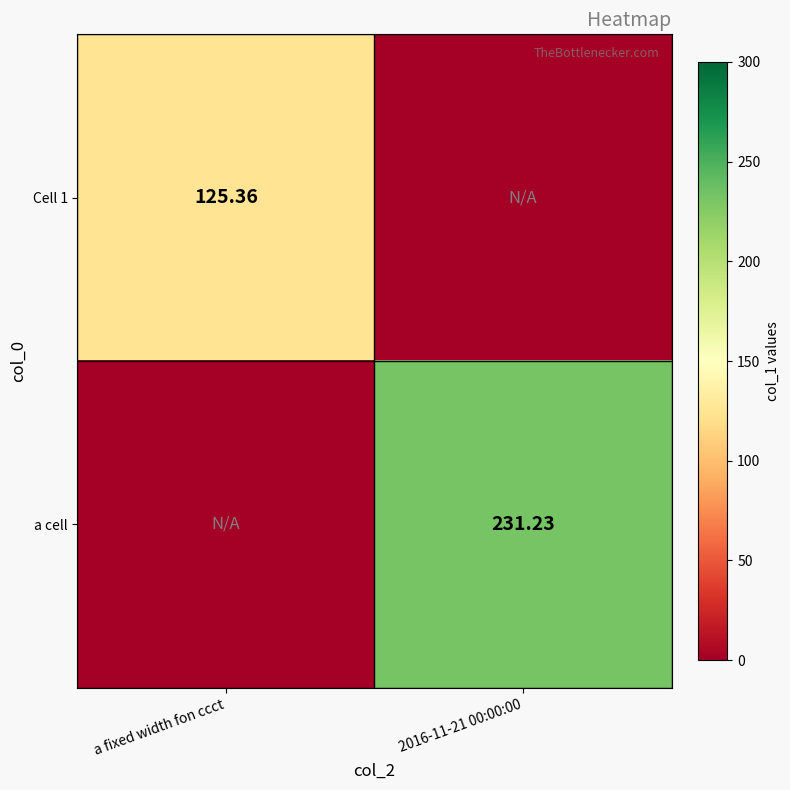

What is the spread (max minus min) of values at 2016-11-21 00:00:00?

231.2